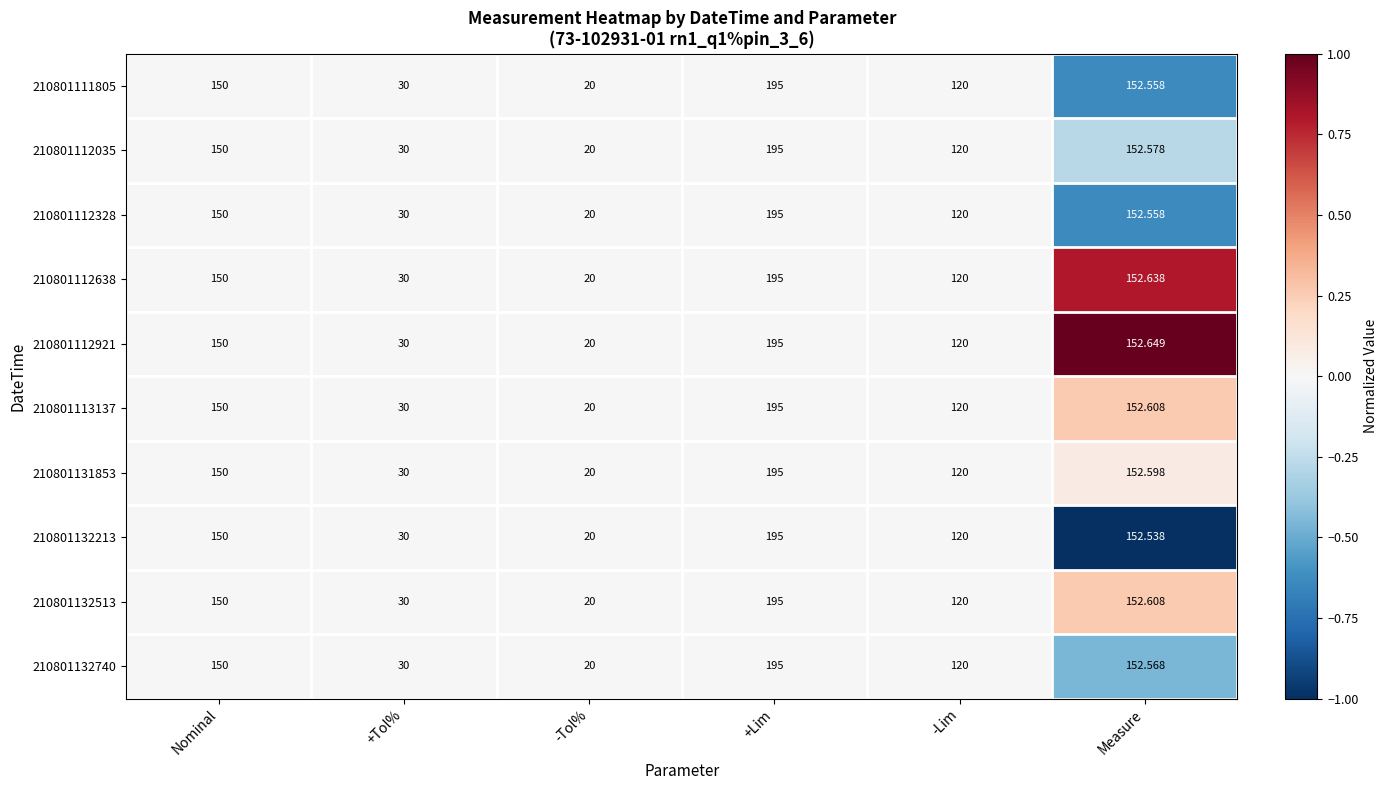

List the labels in order of 210801131853 value, largest first.

+Lim, Measure, Nominal, -Lim, +Tol%, -Tol%